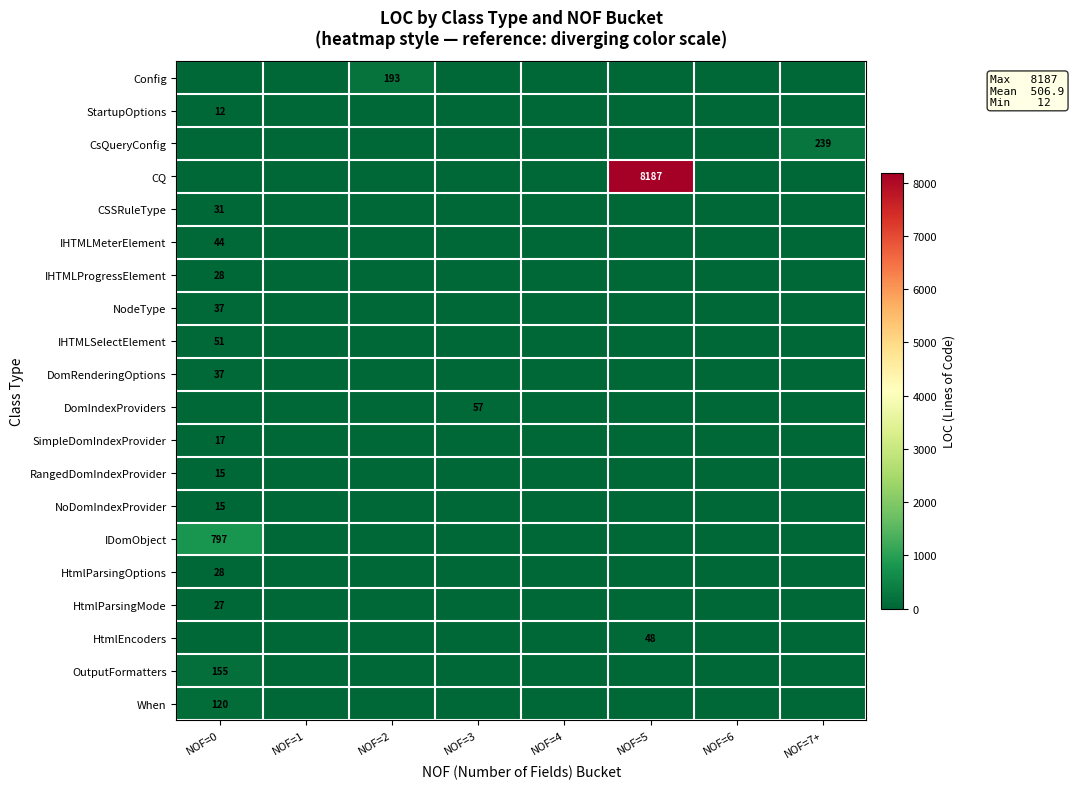

How many series are shown in this chart?

20